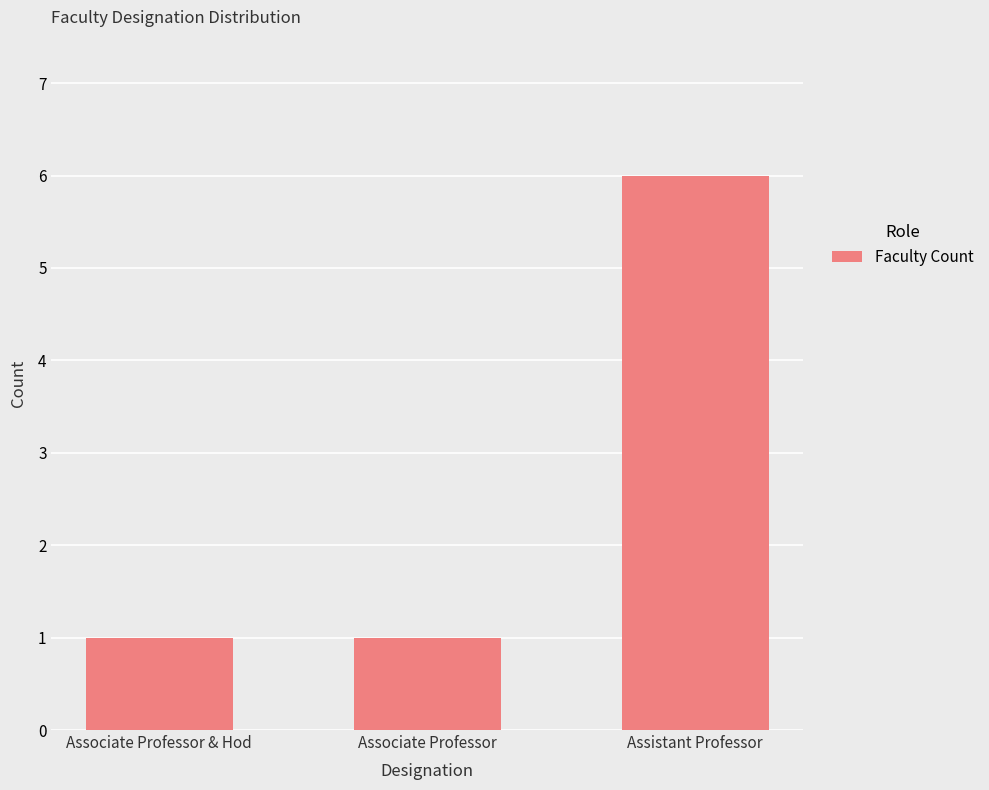

What position from the left is Assistant Professor?

3